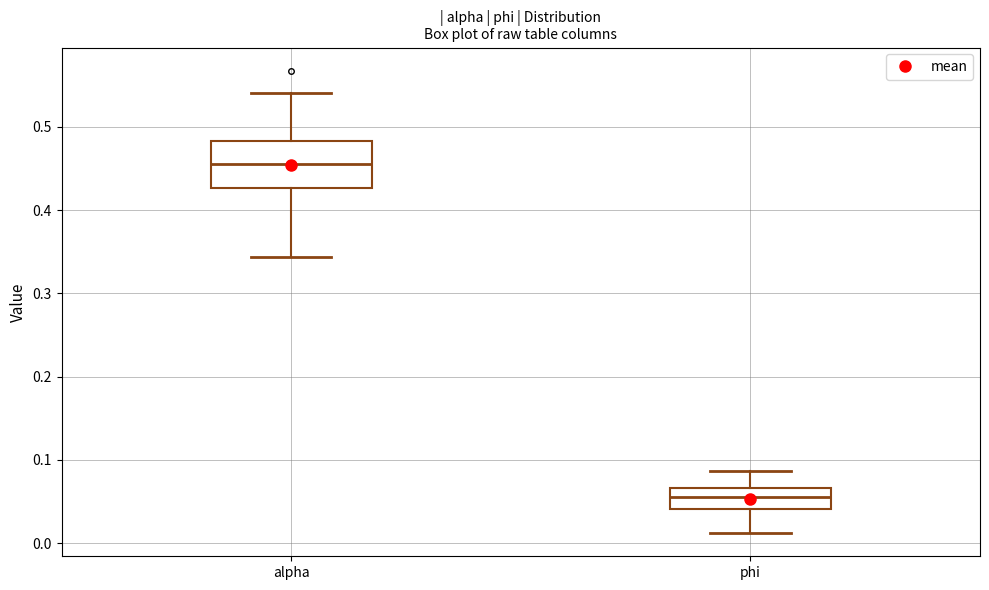

Comparing the boxes themselves (not the whiskers), which one is the tallest?

alpha